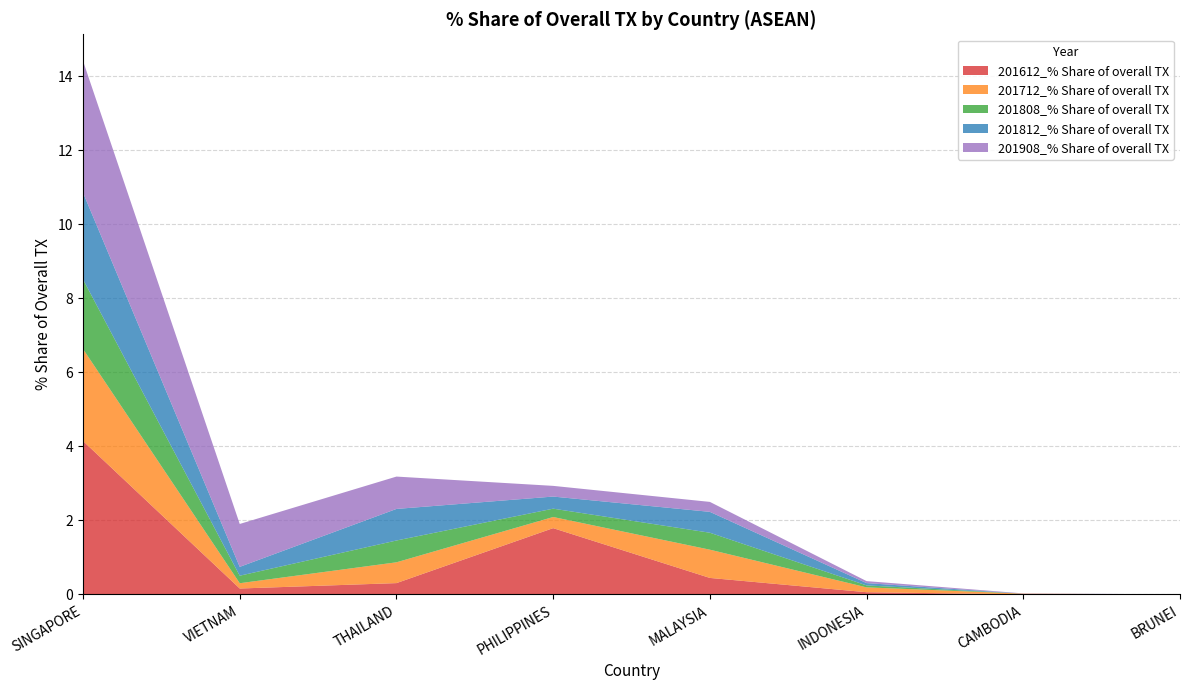

Reading right to left, list all the values displayed in this chart.

201612_% Share of overall TX: BRUNEI=0.0	CAMBODIA=0.0	INDONESIA=0.1	MALAYSIA=0.4	PHILIPPINES=1.8	THAILAND=0.3	VIETNAM=0.2	SINGAPORE=4.1
201712_% Share of overall TX: BRUNEI=0.0	CAMBODIA=0.0	INDONESIA=0.1	MALAYSIA=0.8	PHILIPPINES=0.3	THAILAND=0.6	VIETNAM=0.1	SINGAPORE=2.5
201808_% Share of overall TX: BRUNEI=0.0	CAMBODIA=0.0	INDONESIA=0.1	MALAYSIA=0.5	PHILIPPINES=0.2	THAILAND=0.6	VIETNAM=0.2	SINGAPORE=1.9
201812_% Share of overall TX: BRUNEI=0.0	CAMBODIA=0.0	INDONESIA=0.1	MALAYSIA=0.6	PHILIPPINES=0.3	THAILAND=0.9	VIETNAM=0.2	SINGAPORE=2.3
201908_% Share of overall TX: BRUNEI=0.0	CAMBODIA=0.0	INDONESIA=0.1	MALAYSIA=0.3	PHILIPPINES=0.3	THAILAND=0.9	VIETNAM=1.2	SINGAPORE=3.6